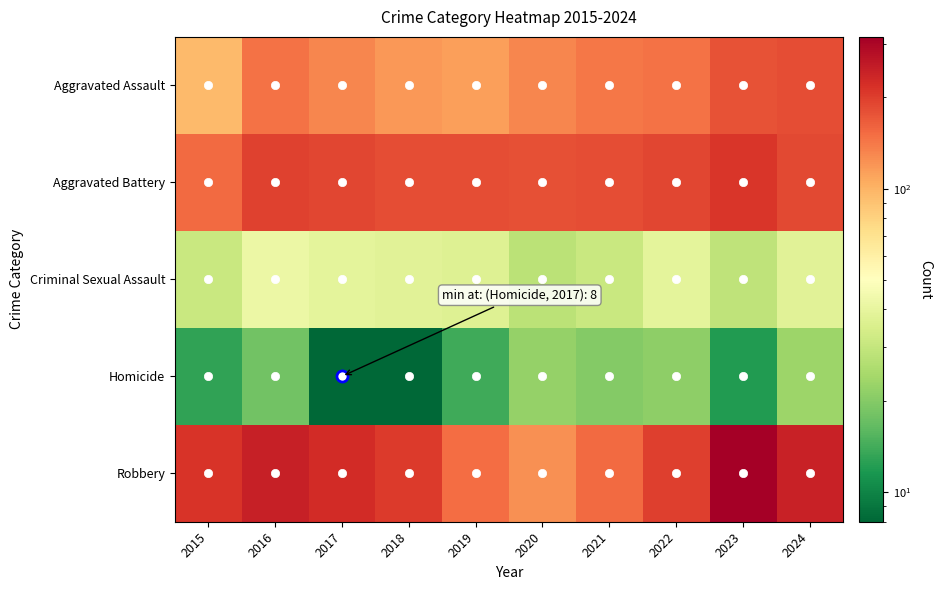

At 2015, list the series in order from largest to smallest.

Robbery, Aggravated Battery, Aggravated Assault, Criminal Sexual Assault, Homicide